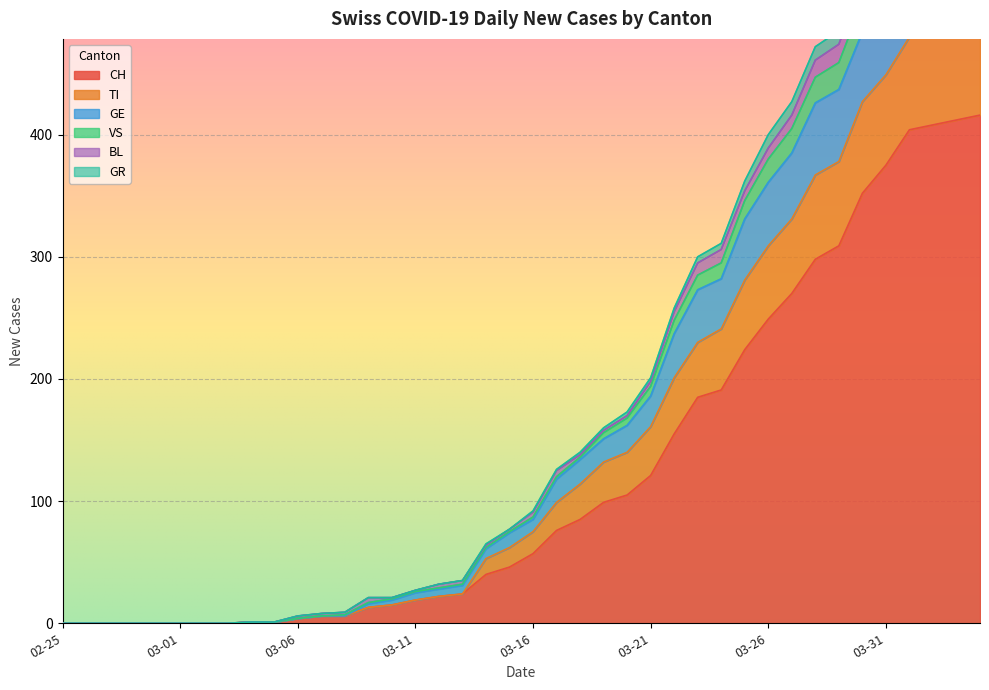

How many values in the VS series exceed 92?

19